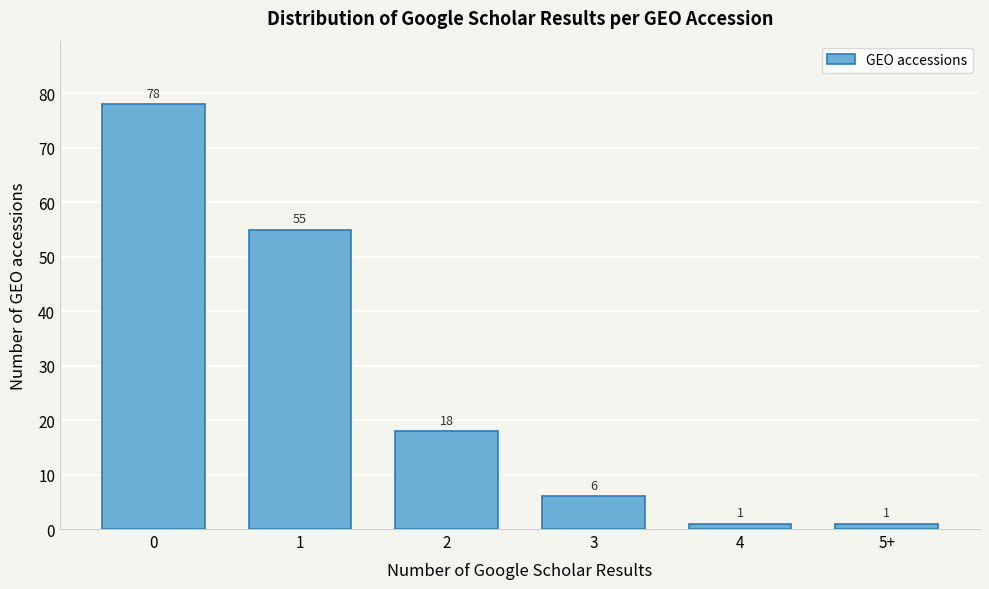

Reading left to right, transcribe all the data shown in this chart.

0=78	1=55	2=18	3=6	4=1	5+=1